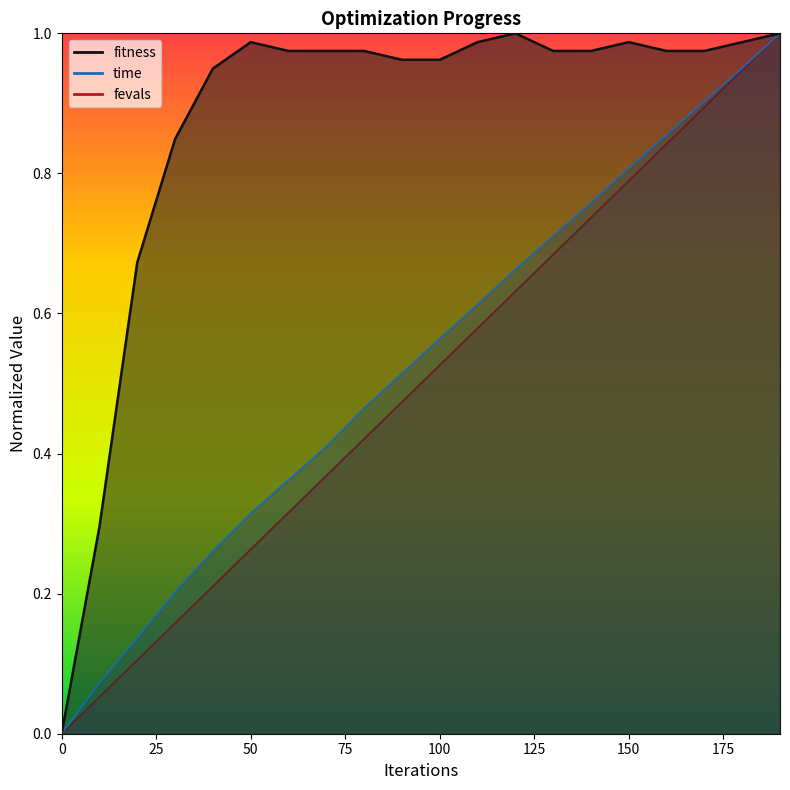

Reading right to left, list all the values displayed in this chart.

fitness: 190=1.0	180=1.0	170=1.0	160=1.0	150=1.0	140=1.0	130=1.0	120=1.0	110=1.0	100=1.0	90=1.0	80=1.0	70=1.0	60=1.0	50=1.0	40=0.9	30=0.8	20=0.7	10=0.3	0=0.0
time: 190=1.0	180=1.0	170=0.9	160=0.9	150=0.8	140=0.8	130=0.7	120=0.7	110=0.6	100=0.6	90=0.5	80=0.5	70=0.4	60=0.4	50=0.3	40=0.3	30=0.2	20=0.1	10=0.1	0=0.0
fevals: 190=1.0	180=0.9	170=0.9	160=0.8	150=0.8	140=0.7	130=0.7	120=0.6	110=0.6	100=0.5	90=0.5	80=0.4	70=0.4	60=0.3	50=0.3	40=0.2	30=0.2	20=0.1	10=0.1	0=0.0